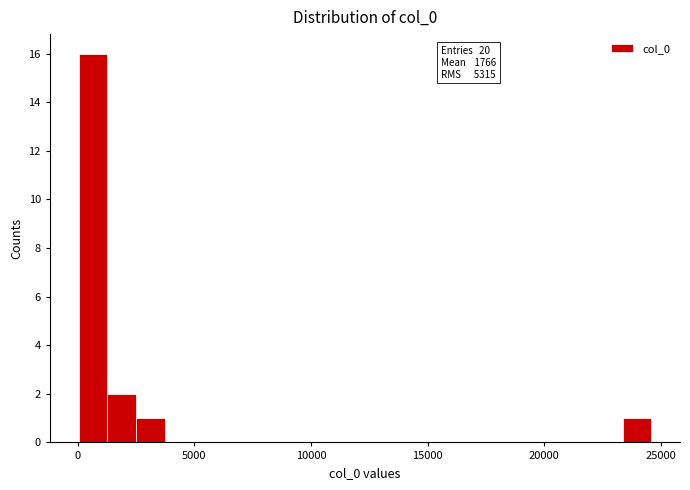

Around what value on the x-axis is the tallest bar? Give the approximate position of its centre, as read against the axis.

500